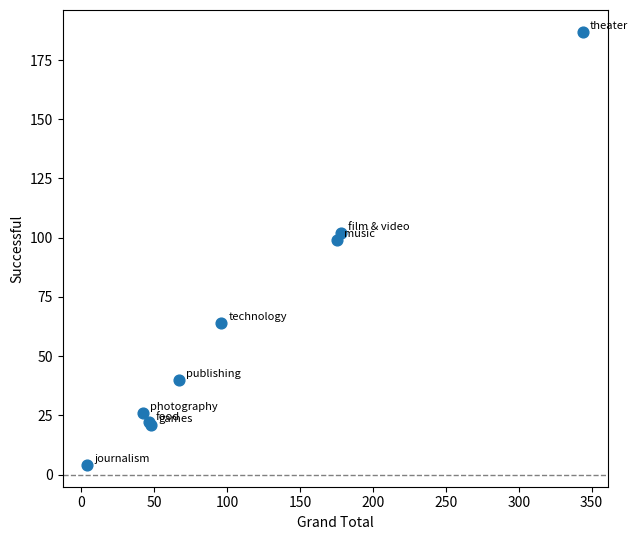

What Y value in the scatter plot is closest to 95?

99